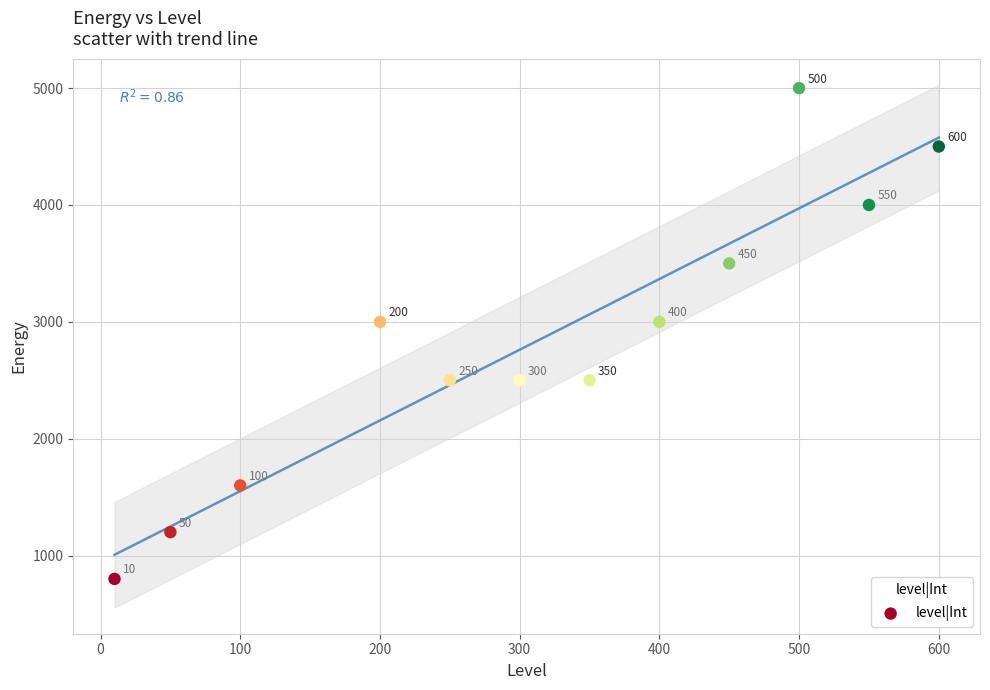

What is the range of X values (max minus min)?

590